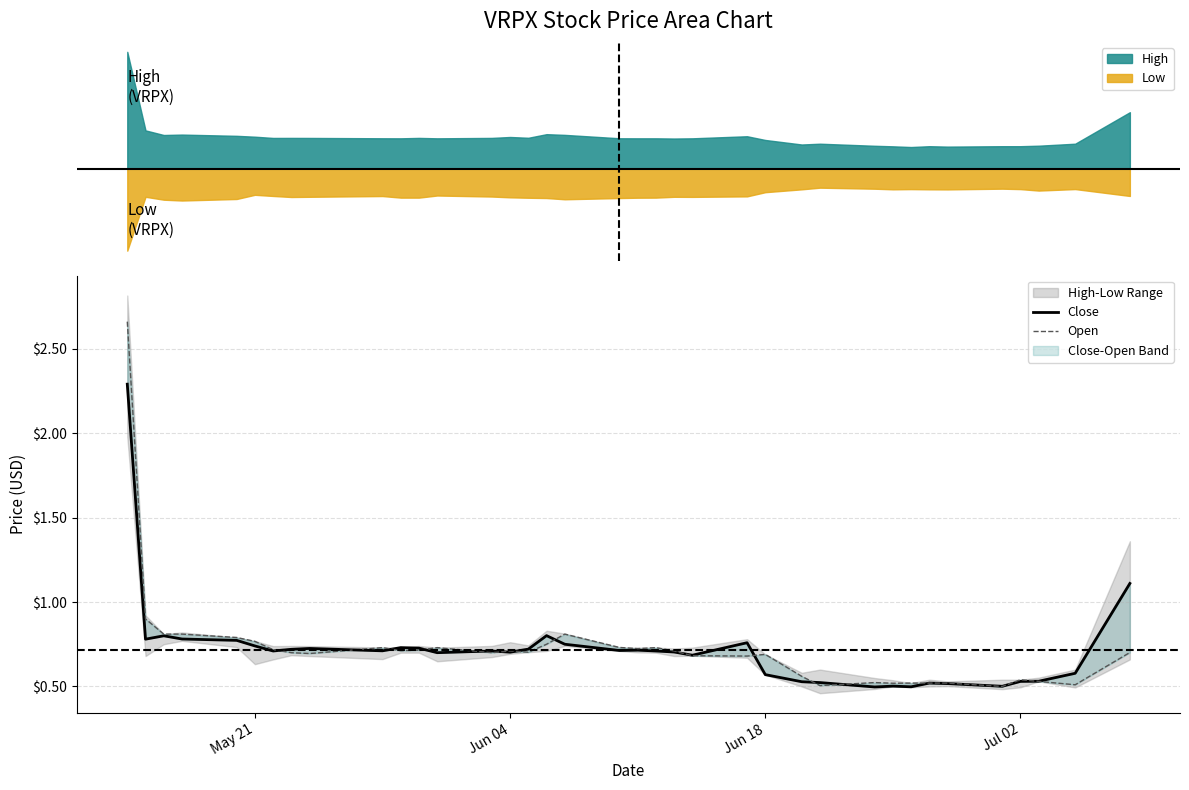

What is the maximum value shown in the chart?

2.7